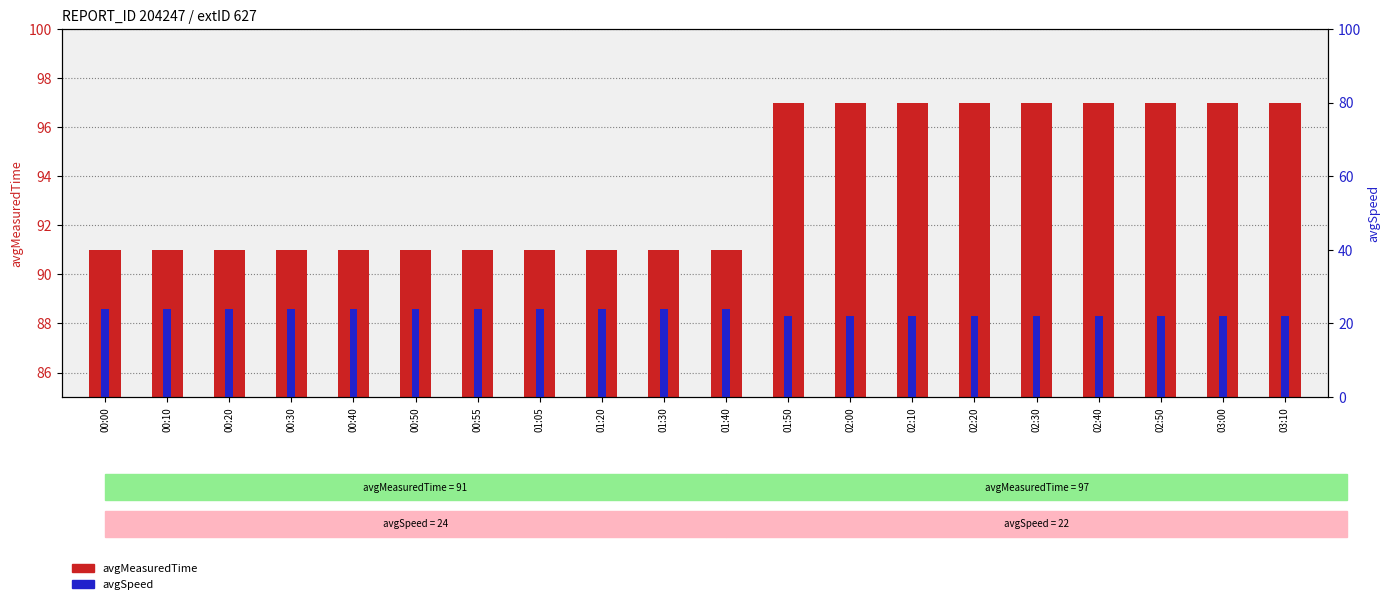

How many bars are there in total?

40